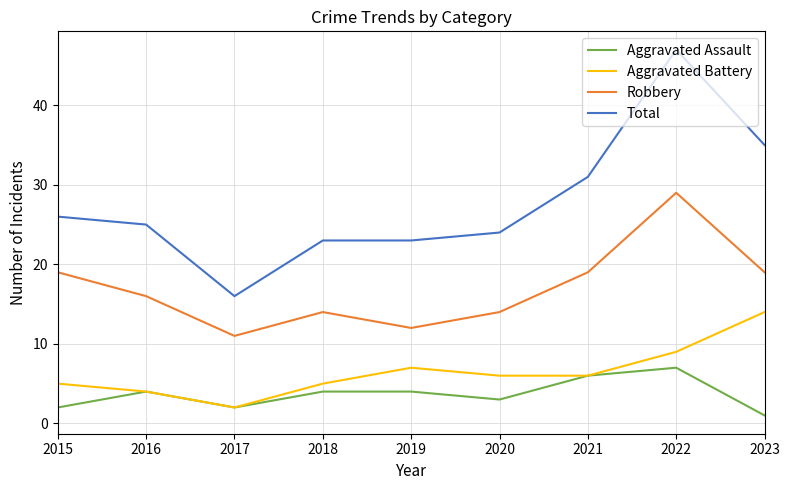

Rank the series at 2022 from lowest to highest value.

Aggravated Assault, Aggravated Battery, Robbery, Total